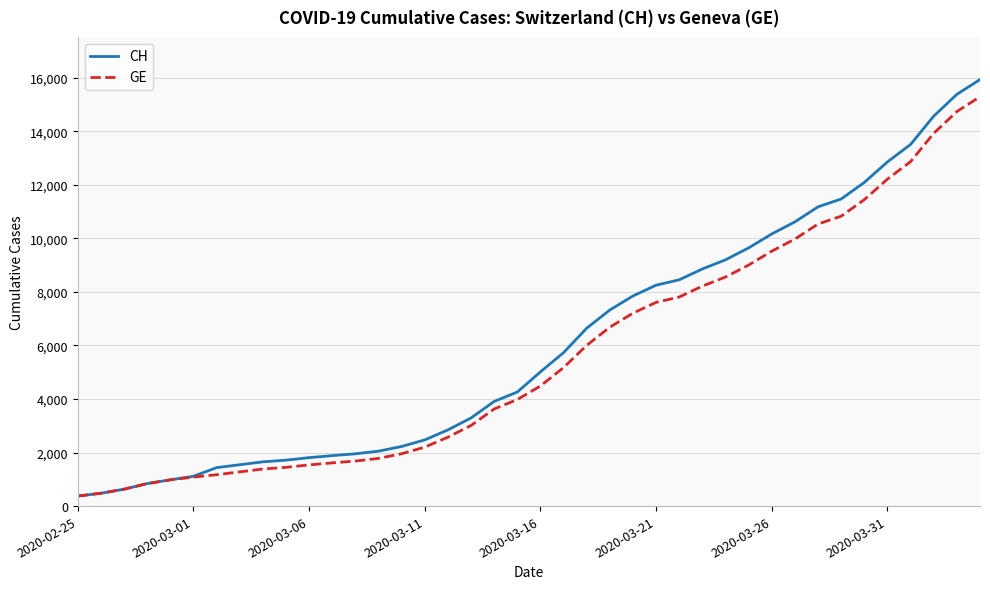

Which series has the widest spread of values?

CH